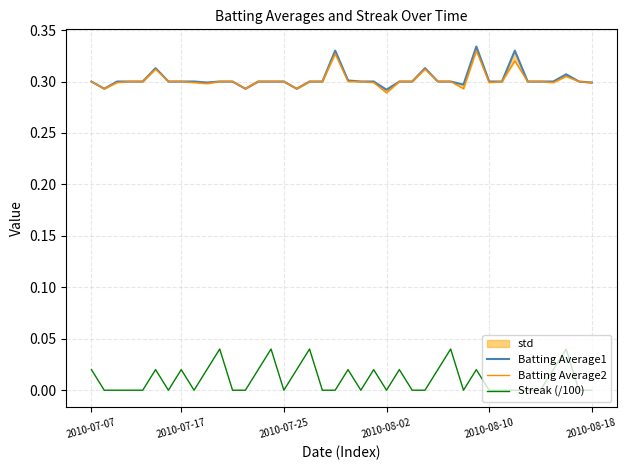

What is the sum of the Batting Average1 values at 19 and 29?

0.6